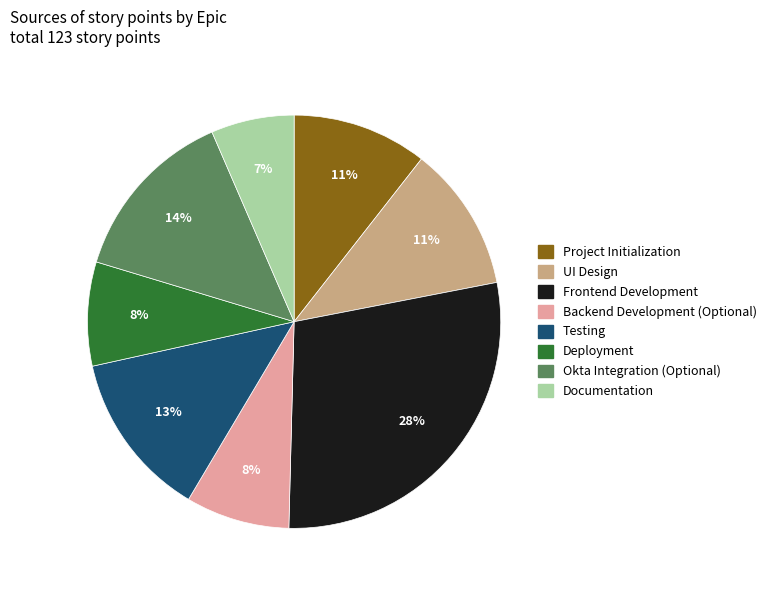

Is Backend Development (Optional) the majority of the pie?

No